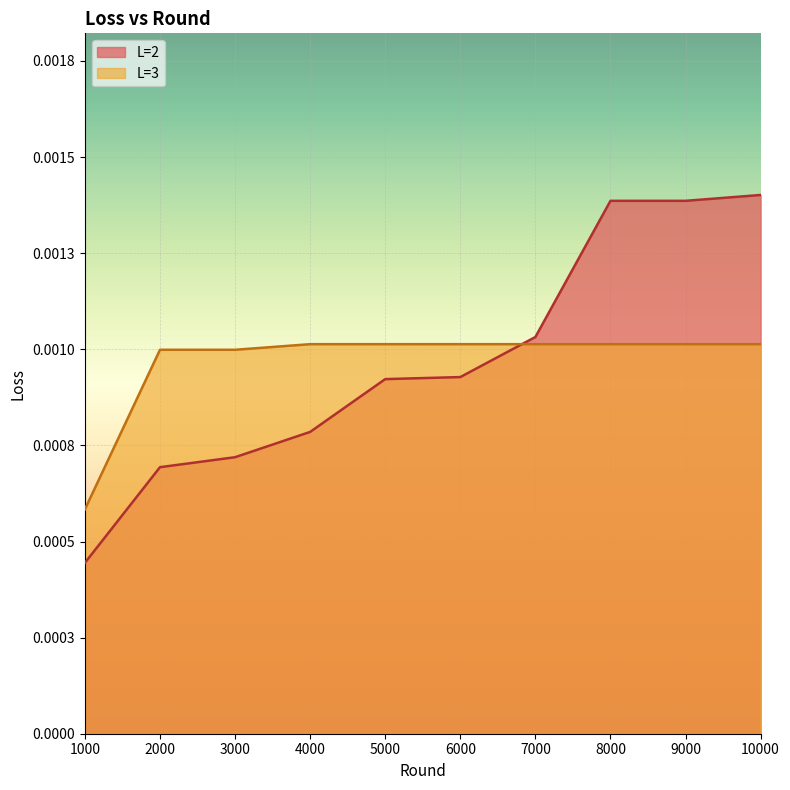

Which series ends up on top after the final intersection of L=2 and L=3?

L=2